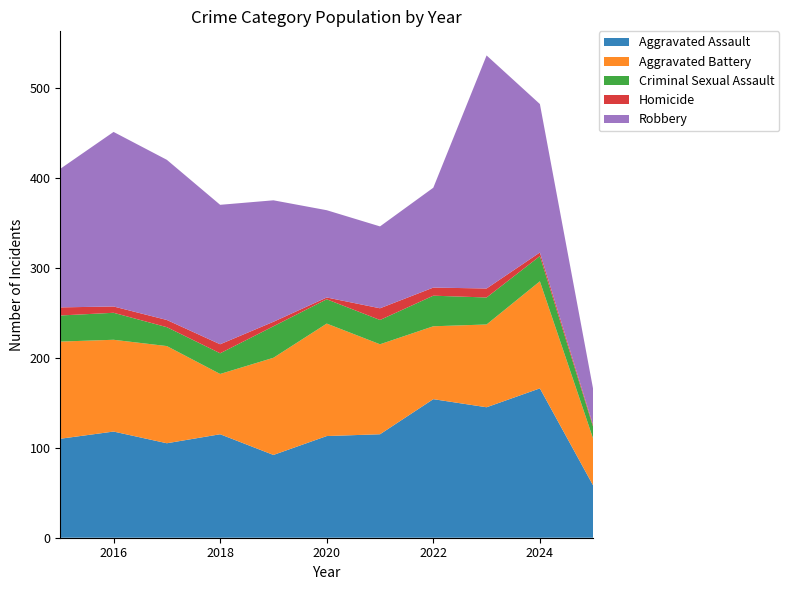

Reading right to left, what are all the values shown in this chart?

Aggravated Assault: 2025=58	2024=166	2023=145	2022=154	2021=115	2020=113	2019=92	2018=115	2017=105	2016=118	2015=110
Aggravated Battery: 2025=52	2024=119	2023=92	2022=81	2021=100	2020=125	2019=108	2018=67	2017=108	2016=102	2015=108
Criminal Sexual Assault: 2025=13	2024=28	2023=30	2022=34	2021=27	2020=27	2019=35	2018=23	2017=21	2016=30	2015=29
Homicide: 2025=2	2024=4	2023=10	2022=9	2021=13	2020=2	2019=5	2018=10	2017=8	2016=7	2015=9
Robbery: 2025=40	2024=165	2023=259	2022=111	2021=91	2020=97	2019=135	2018=155	2017=178	2016=194	2015=154